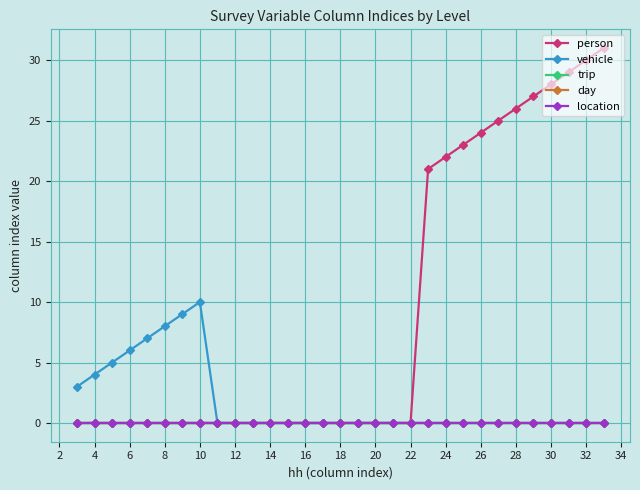

True or false: trip has more than 1 interior local peaks.

False